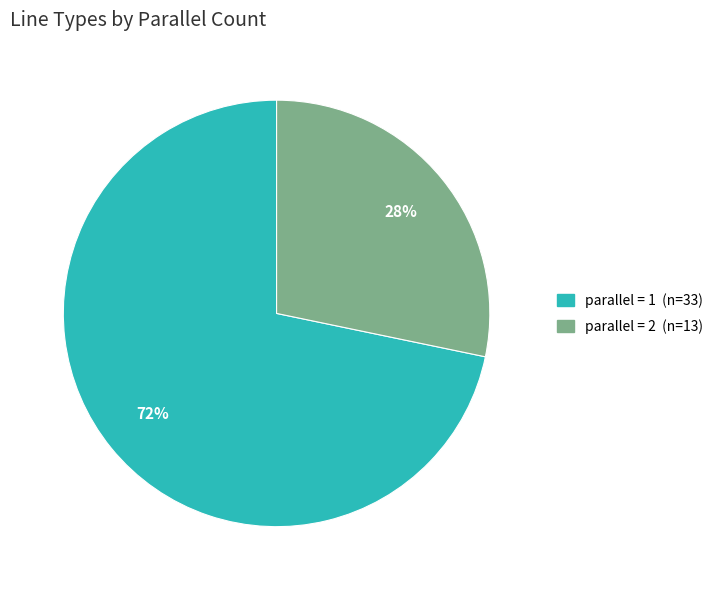

Is there a majority slice in this chart?

Yes